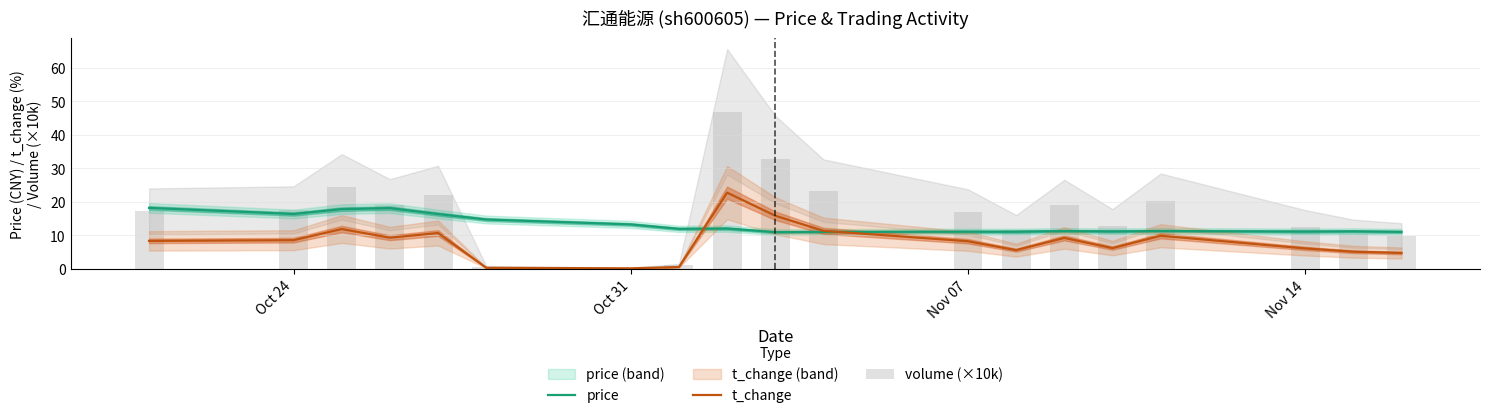

Are the bars horizontal?

No